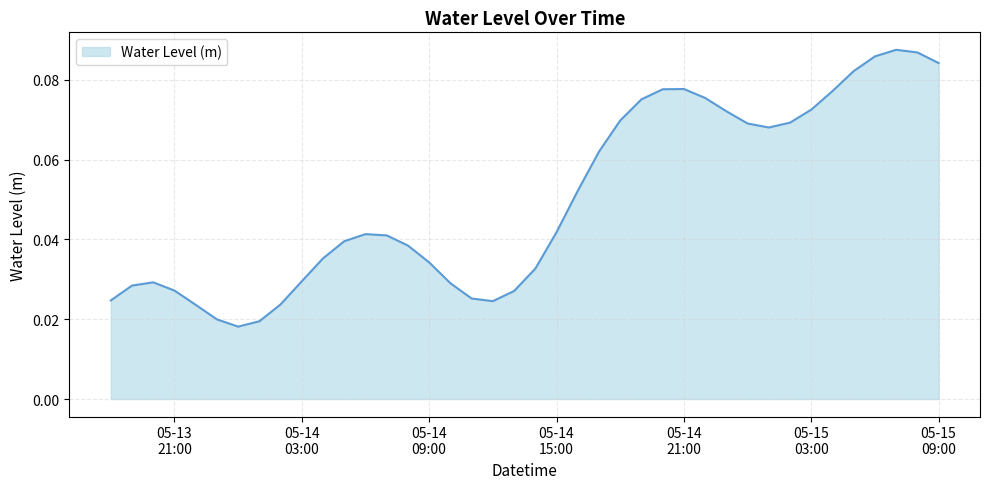

How many lines are shown in the chart?

1